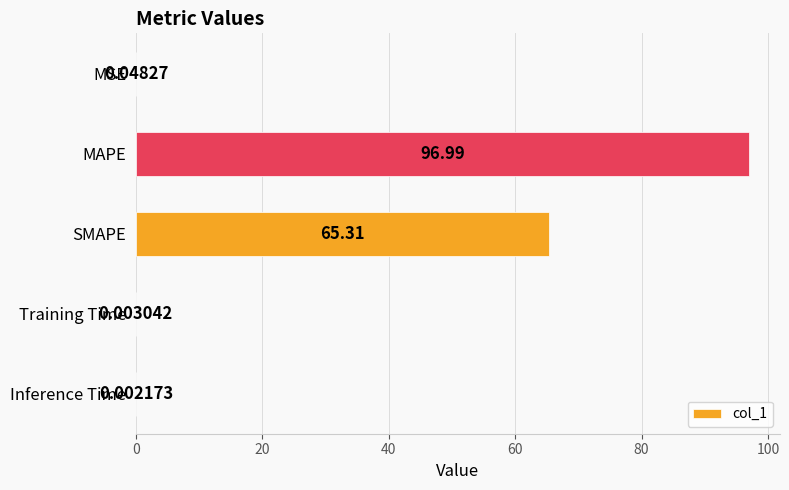

What is the sum of the values at Inference Time and MAPE?

97.0